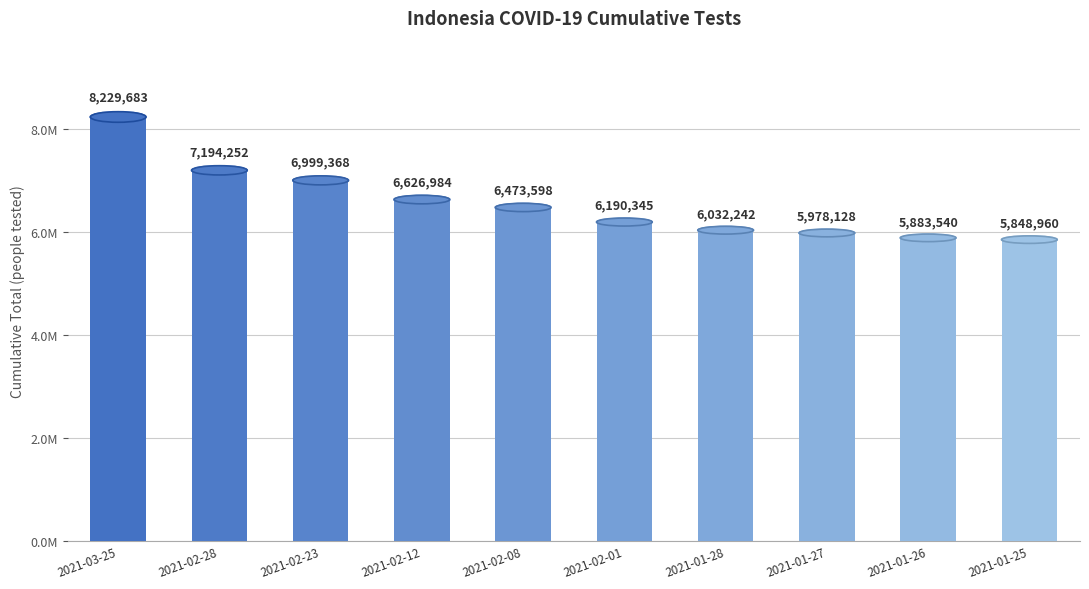

Does the chart contain any negative values?

No